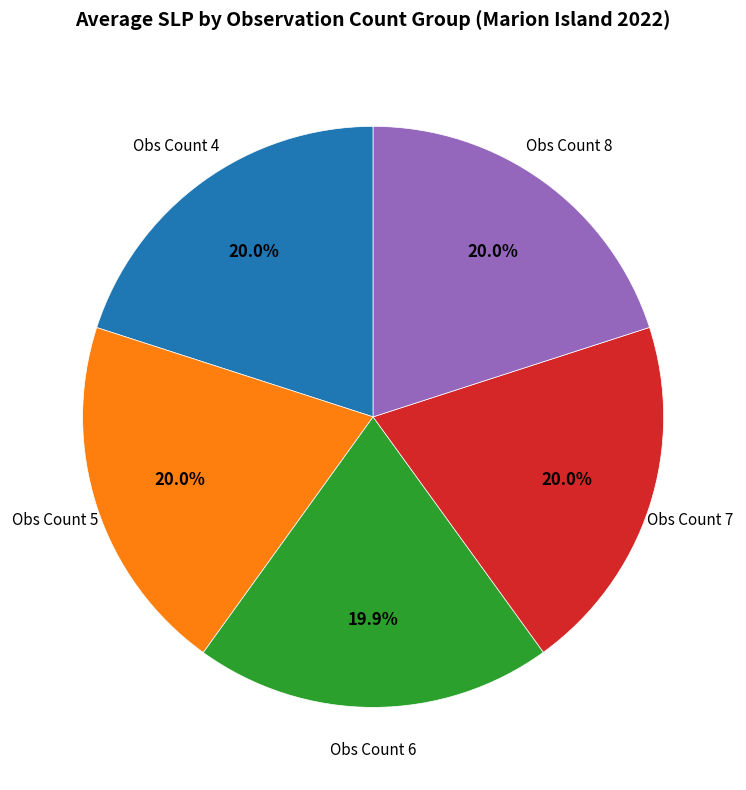

Approximately how many times larger is the value at Obs Count 5 compared to Obs Count 8?

1.0